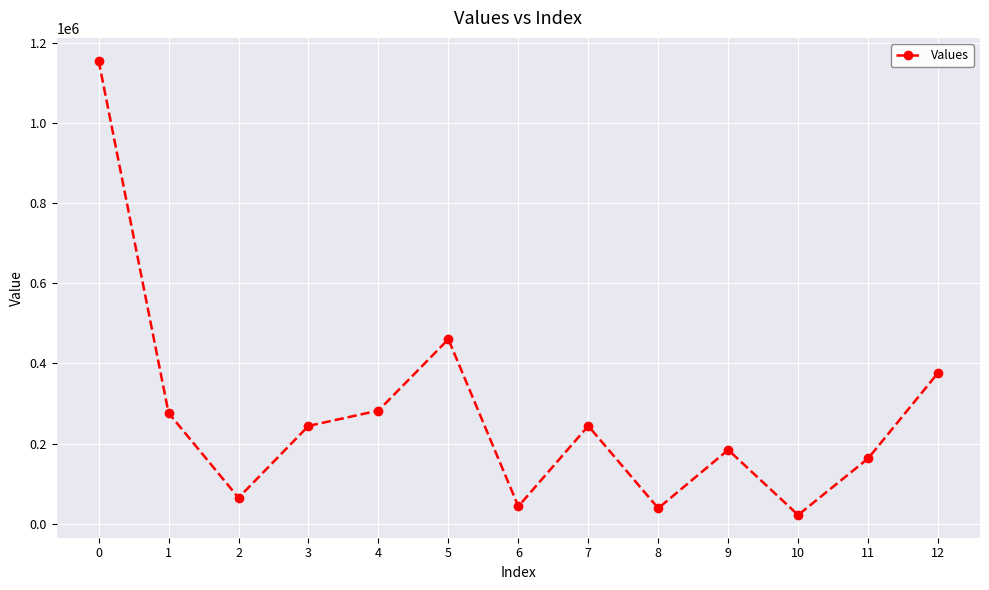

At which category does the data reach its first local peak?

5